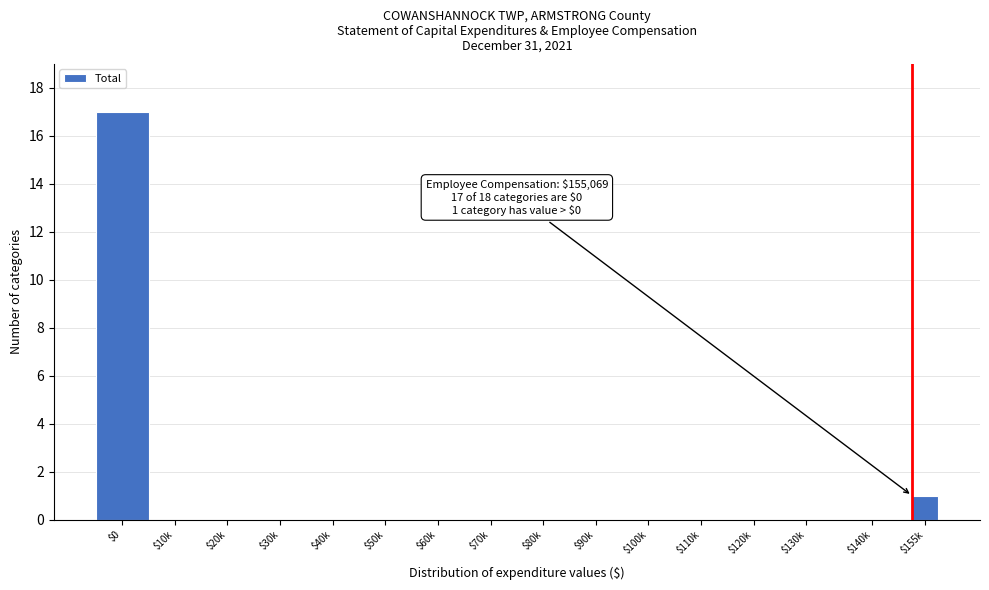

What is the sum of all values?

18